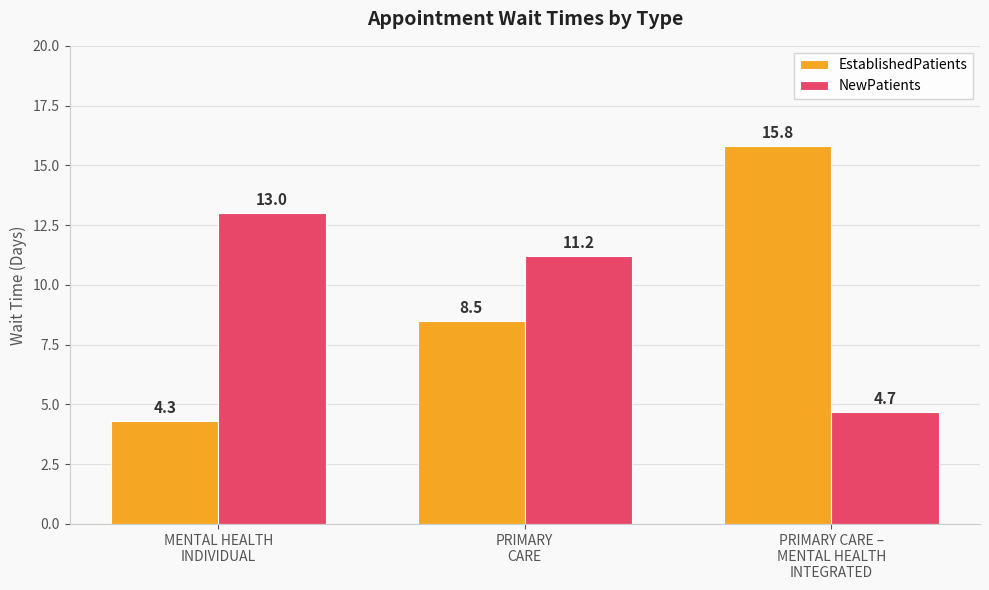

Rank the categories by EstablishedPatients value from lowest to highest.

MENTAL HEALTH
INDIVIDUAL, PRIMARY
CARE, PRIMARY CARE –
MENTAL HEALTH
INTEGRATED